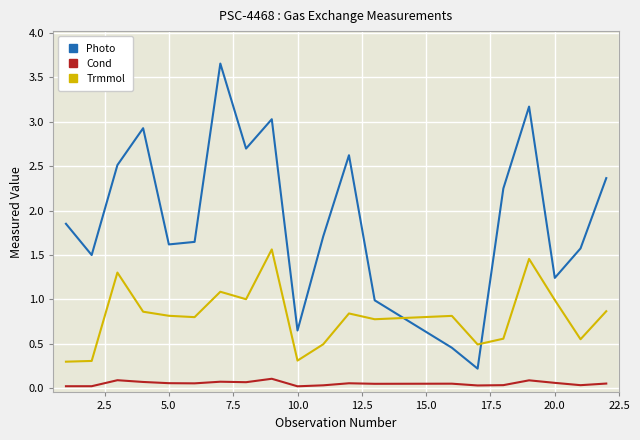

True or false: Photo and Cond intersect in this chart.

False